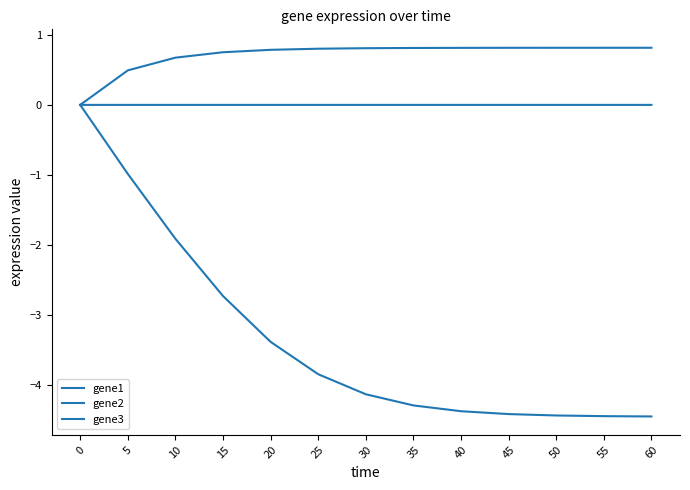

Which category has the highest value in the gene2 series?

60